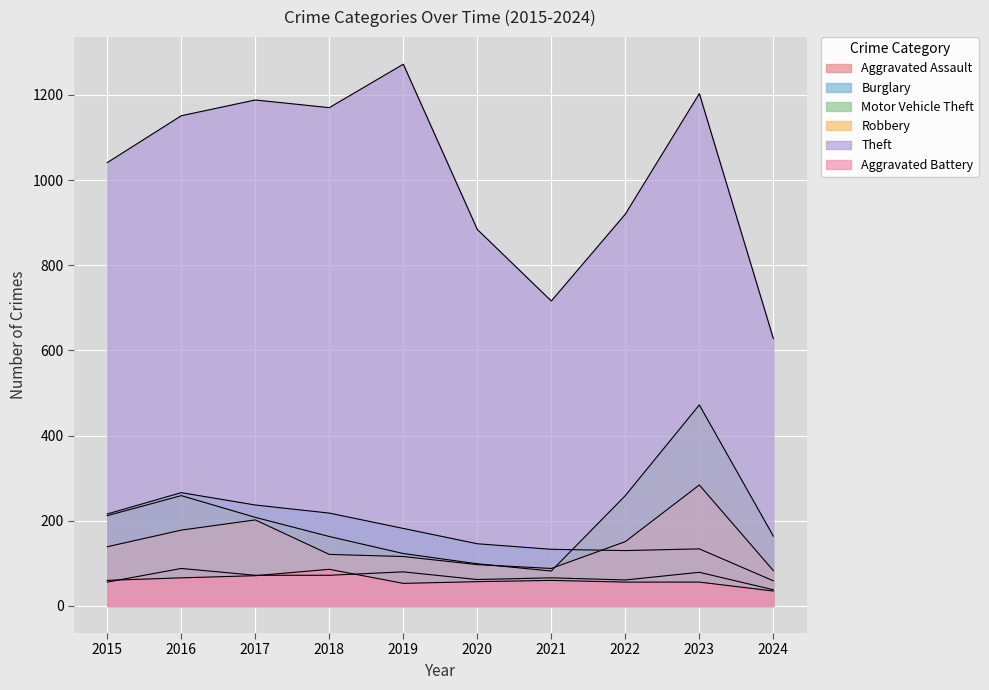

How many series are shown in this chart?

6